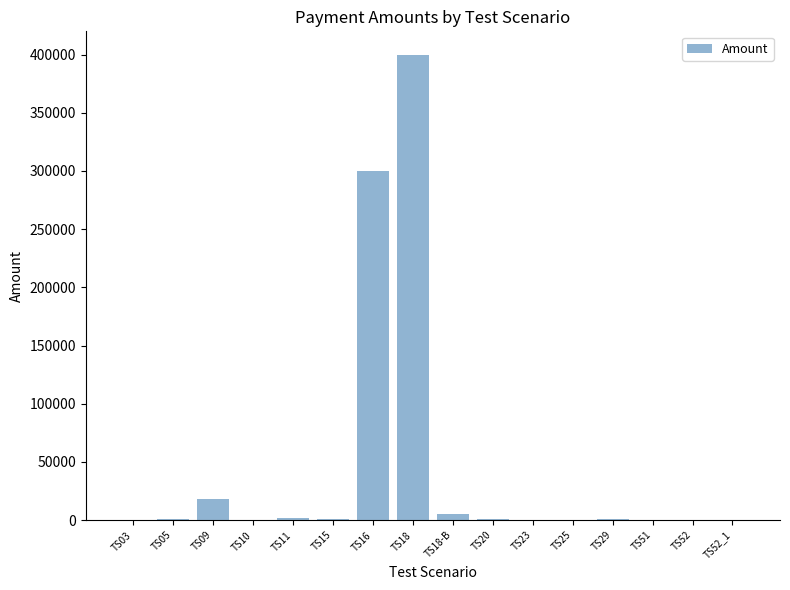

What is the sum of all values?

730400